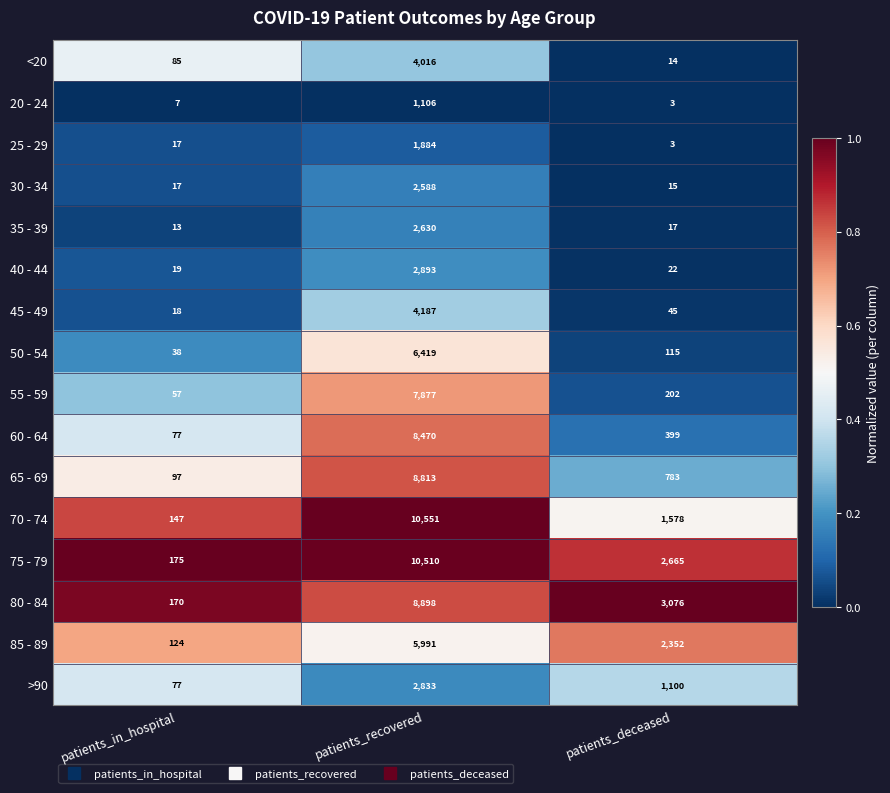

Which series has the widest spread of values?

70 - 74